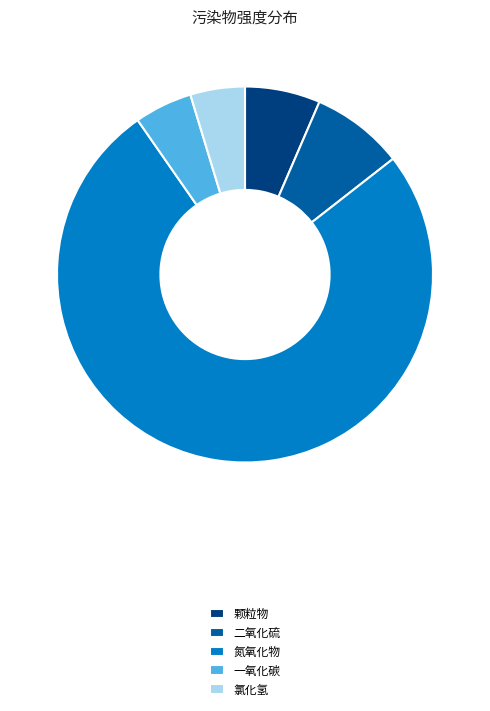

Which slice is the largest?

氮氧化物